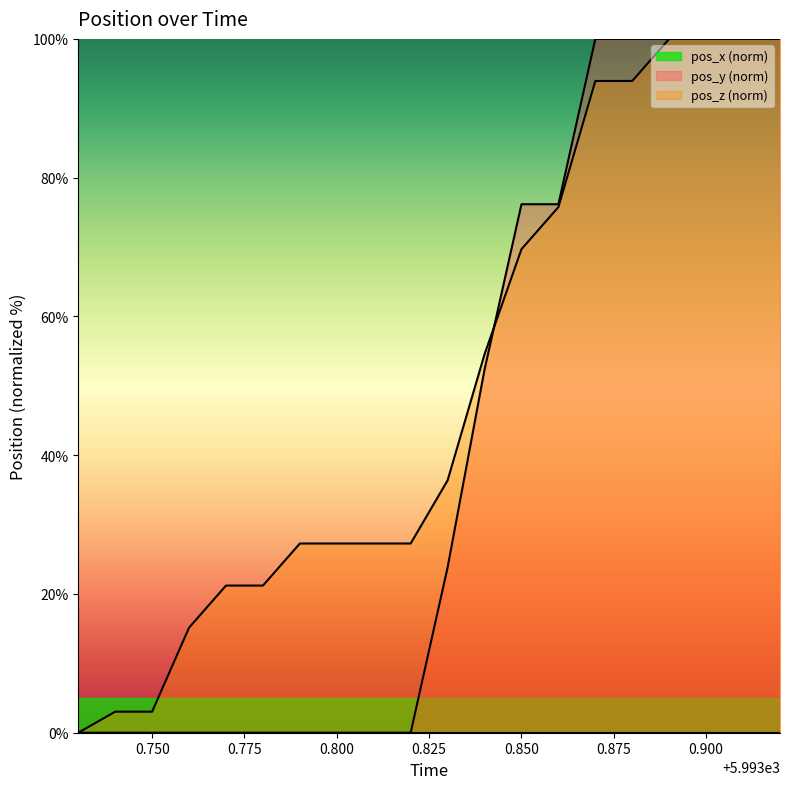

Which series has the largest total across all categories?

pos_y (norm)